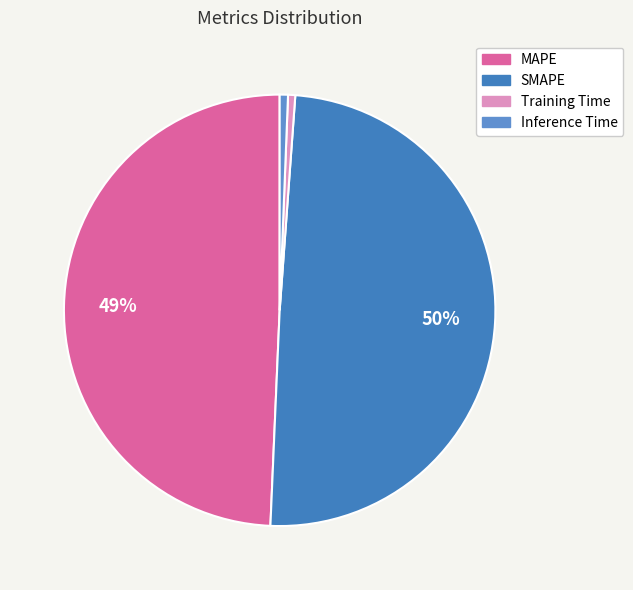

True or false: MAPE accounts for 60% of the total.

False